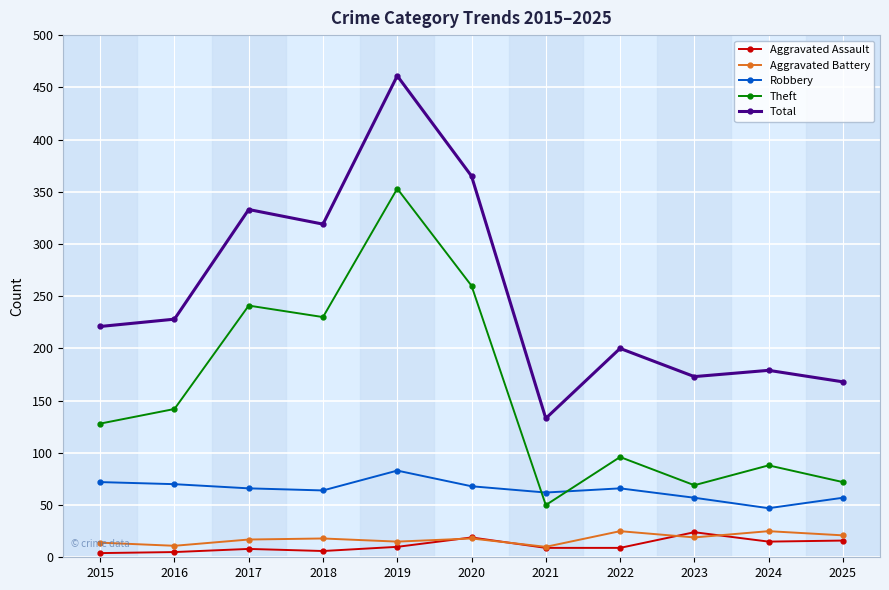

The value of Robbery at 2025 is 57. True or false?

True